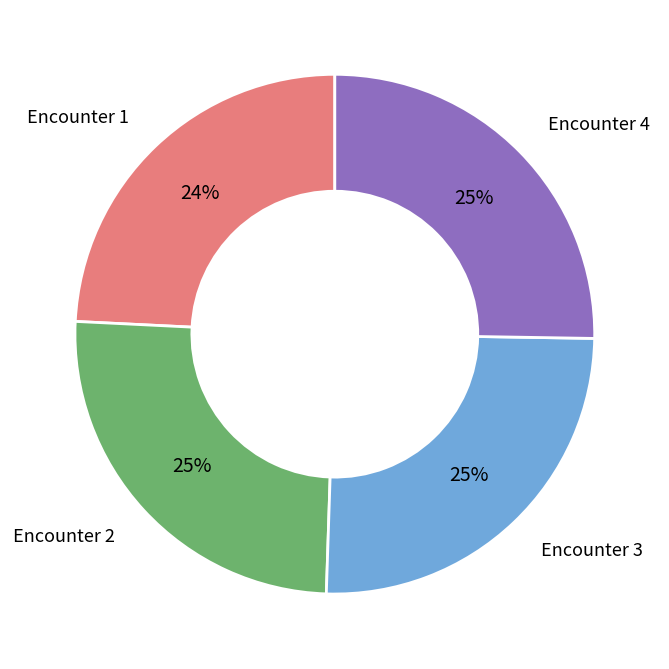

Does any single category account for the majority?

No